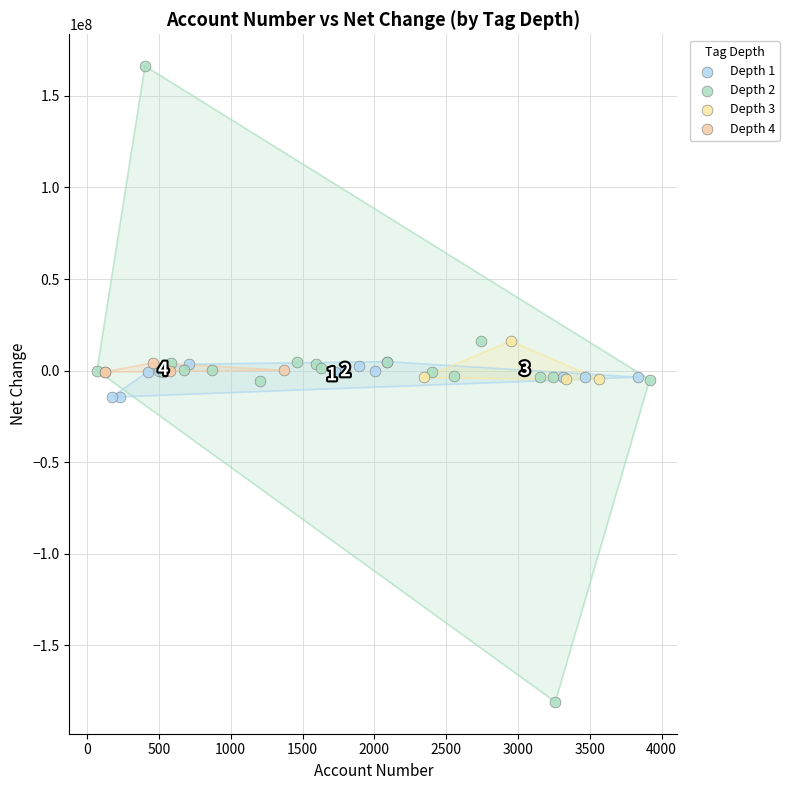

What are all the series names shown in the legend?

Depth 1, Depth 2, Depth 3, Depth 4